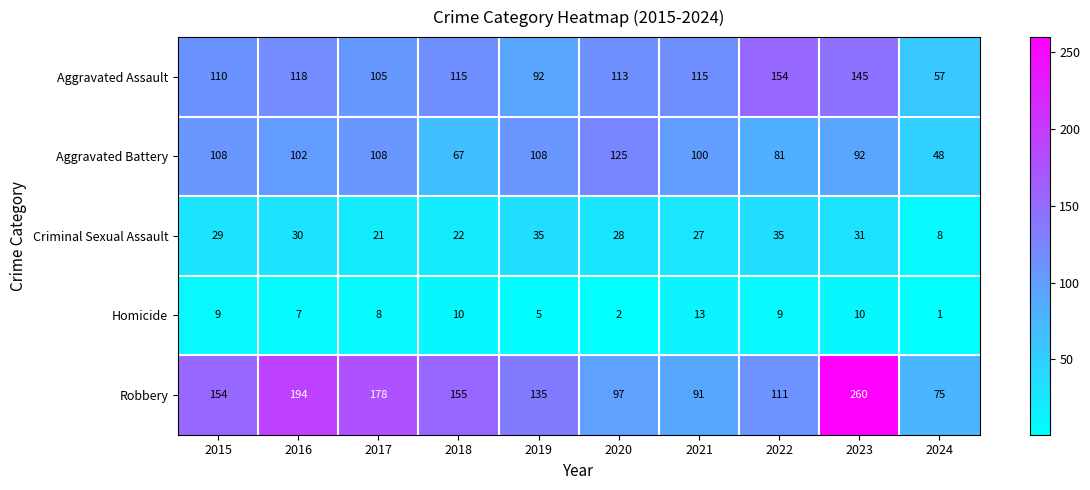

The Homicide series shows 16 at 2023. True or false?

False